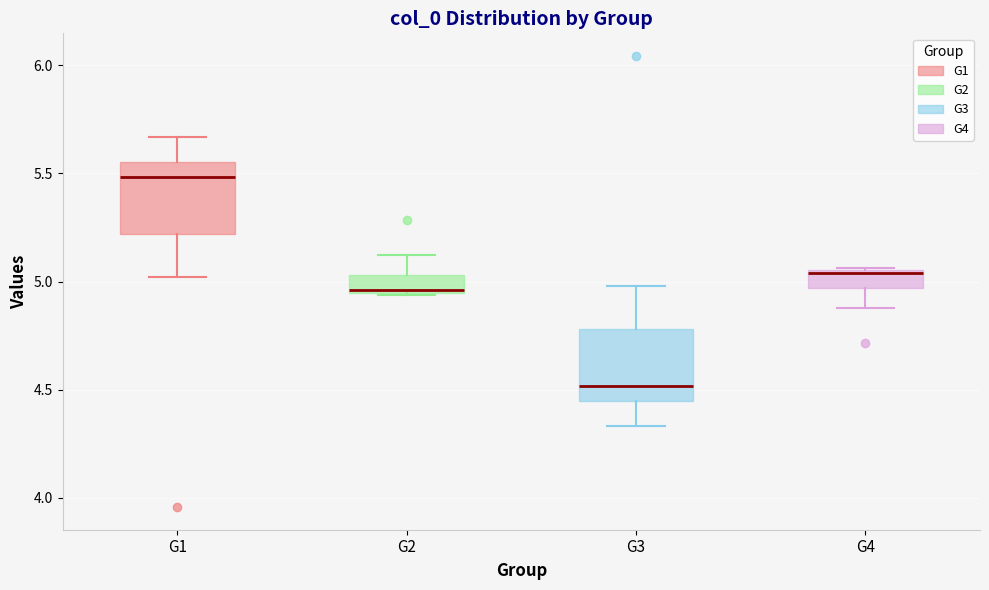

Reading left to right, transcribe this box plot: for each box, give where its median line is, the range the box spans, and where its two whiskers end, as read against the y-axis. The values are not printed on the chart, so give them approximately, as read against the axis.

G1: median 5.50, box 5.20 to 5.55, whiskers 5.00 to 5.65
G2: median 4.95, box 4.95 to 5.05, whiskers 4.95 to 5.10
G3: median 4.50, box 4.45 to 4.80, whiskers 4.35 to 5.00
G4: median 5.05, box 4.95 to 5.05, whiskers 4.90 to 5.05